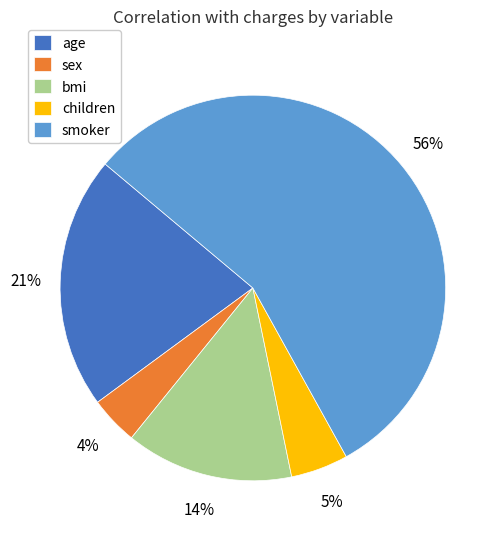

Which has a higher value, bmi or age?

age